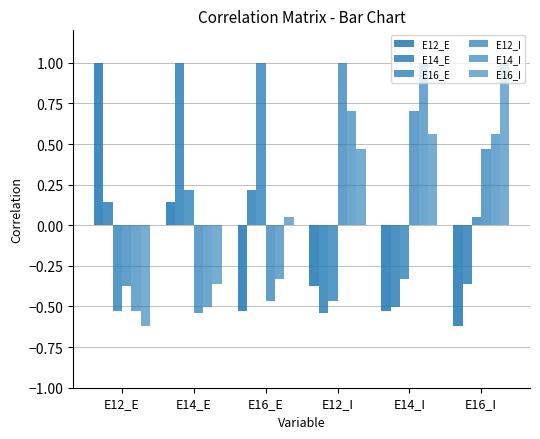

Is it true that E14_E equals -0.5 at E14_I?

True